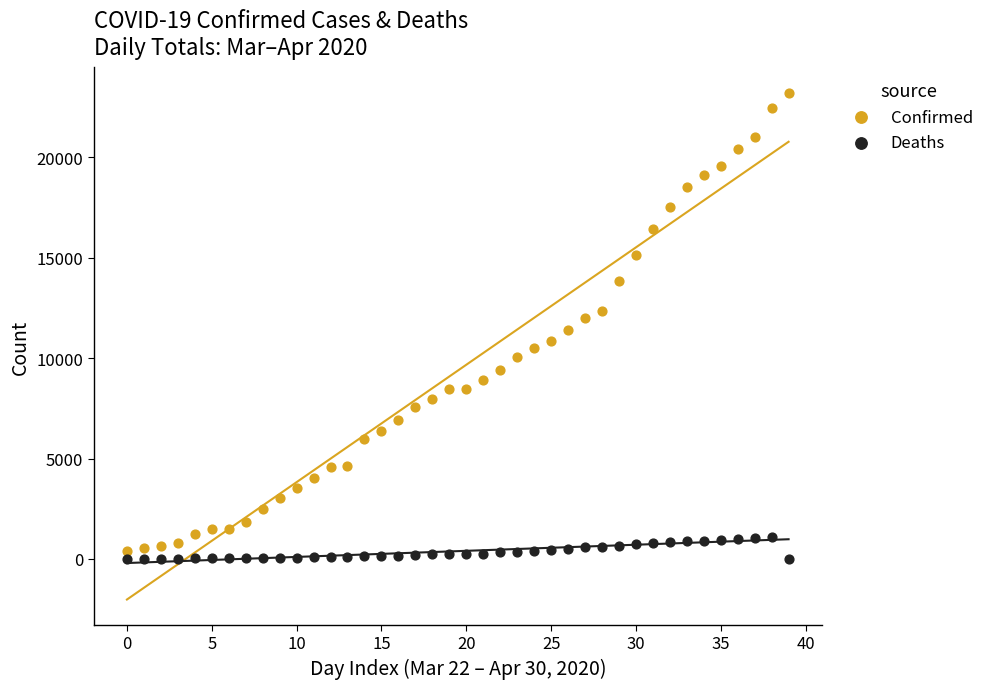

Which series contains the highest Y value?

Confirmed